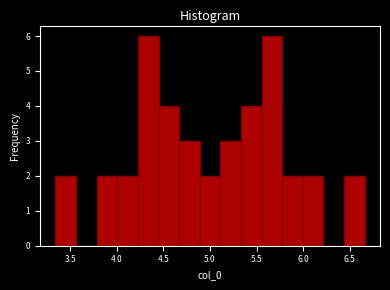

Reading left to right, transcribe this chart: for each bar, give the range it covers on the x-axis and its height. Neither the bar edges nor the heights are printed on the chart, so give them approximately, as read against the axes.

3.35 to 3.55: 2
3.55 to 3.80: 0
3.80 to 4.00: 2
4.00 to 4.25: 2
4.25 to 4.45: 6
4.45 to 4.65: 4
4.65 to 4.90: 3
4.90 to 5.10: 2
5.10 to 5.35: 3
5.35 to 5.55: 4
5.55 to 5.75: 6
5.75 to 6.00: 2
6.00 to 6.20: 2
6.20 to 6.45: 0
6.45 to 6.65: 2